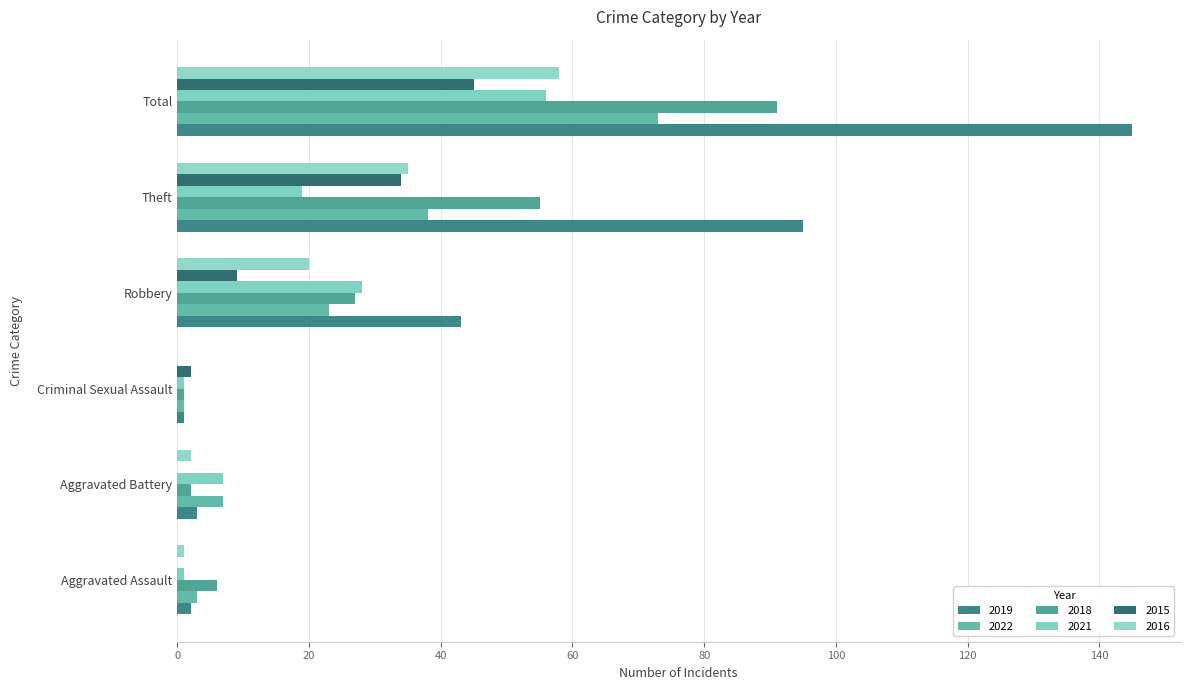

How many data points does each series have?

6